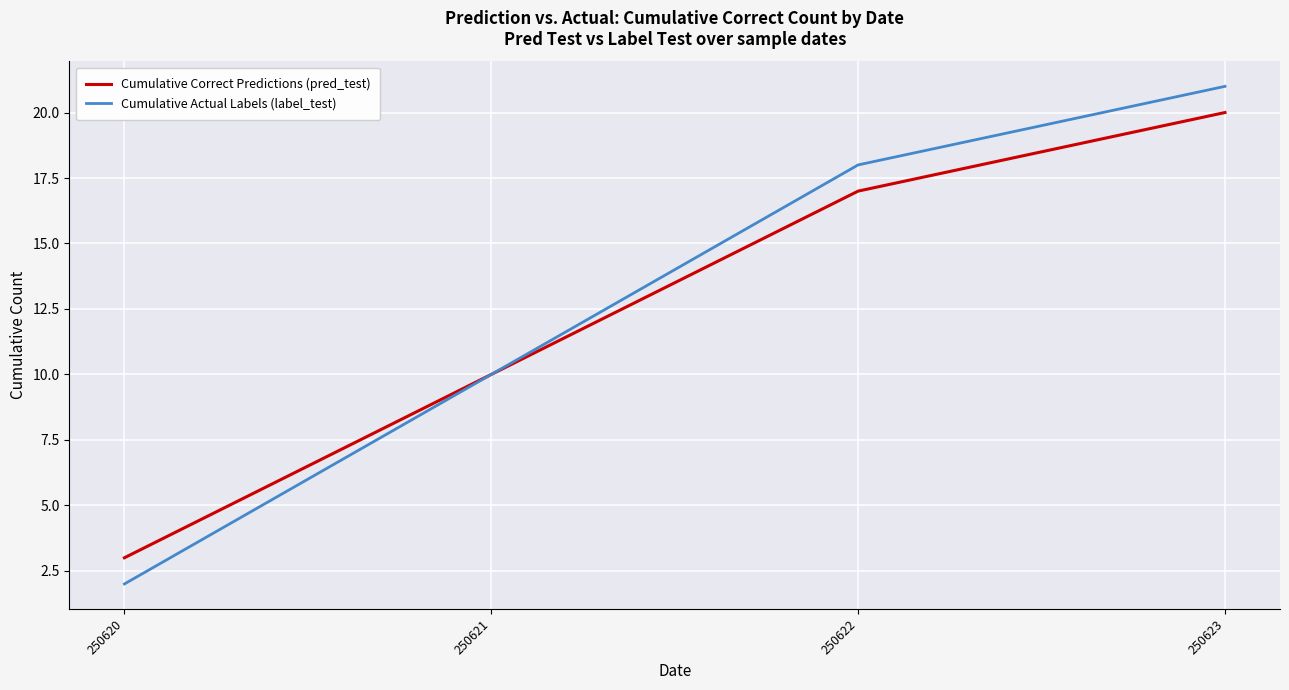

Is the value of Cumulative Actual Labels (label_test) at 250620 greater than the value of Cumulative Correct Predictions (pred_test) at 250622?

No